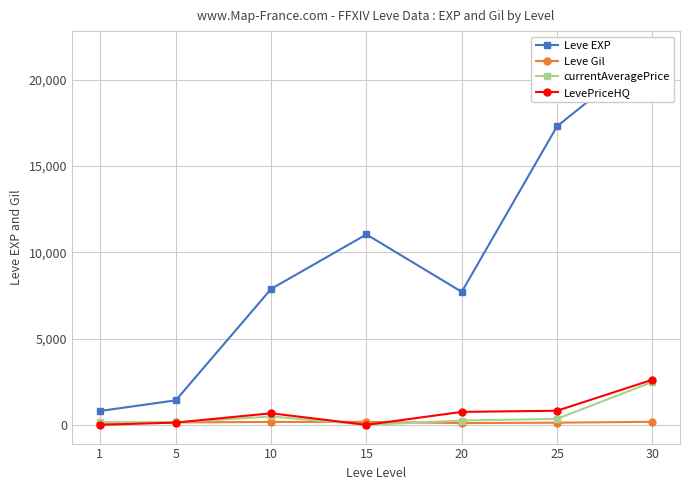

True or false: LevePriceHQ and Leve EXP cross at least once.

False